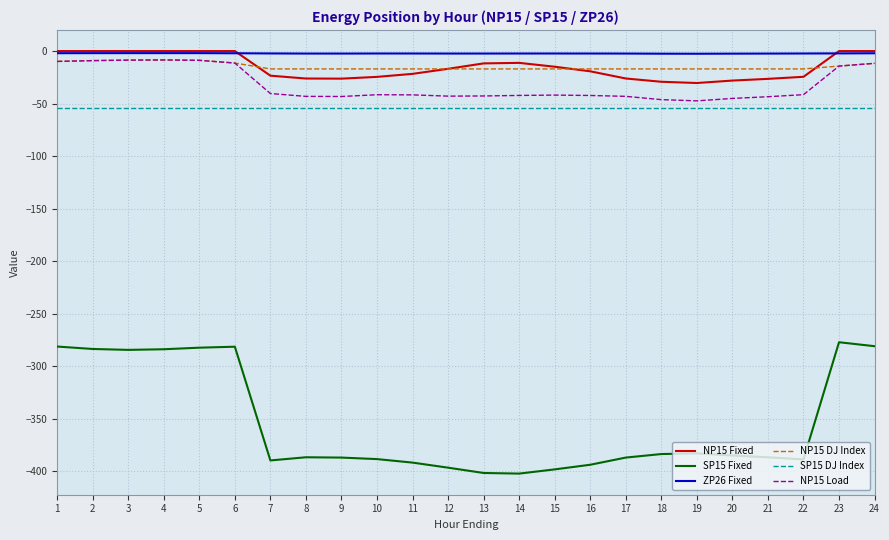

What are all the series names shown in the legend?

NP15 Fixed, SP15 Fixed, ZP26 Fixed, NP15 DJ Index, SP15 DJ Index, NP15 Load